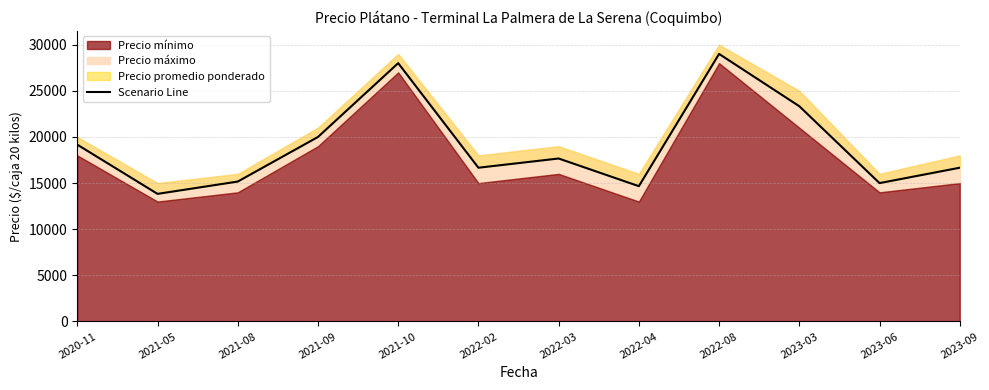

How many data points are less than 17667?

6